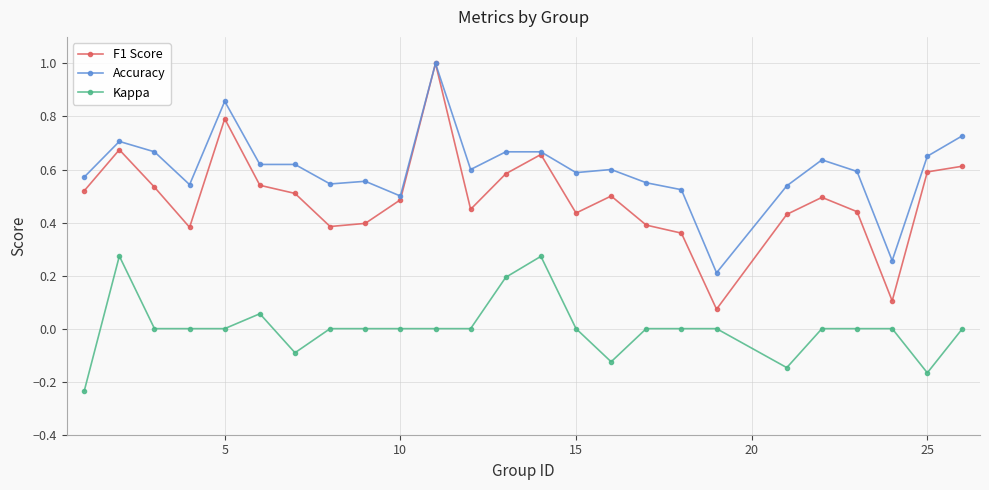

Which series has the largest range (max minus min)?

F1 Score